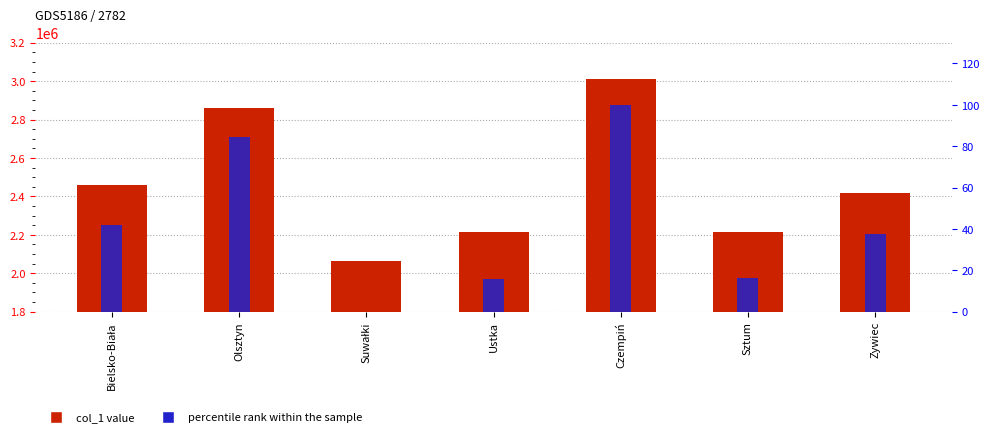

How many categories are shown in the chart?

7